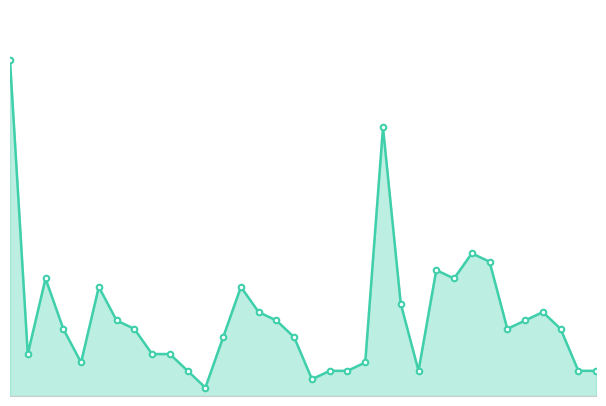

Rank the categories by value from lowest to highest.

2013-01-19, 2013-01-25, 2013-01-18, 2013-01-26, 2013-01-27, 2013-01-31, 2013-02-09, 2013-02-10, 2013-01-12, 2013-01-28, 2013-01-09, 2013-01-16, 2013-01-17, 2013-01-20, 2013-01-24, 2013-01-11, 2013-01-15, 2013-02-05, 2013-02-08, 2013-01-14, 2013-01-23, 2013-02-06, 2013-01-22, 2013-02-07, 2013-01-30, 2013-01-13, 2013-01-21, 2013-01-10, 2013-02-02, 2013-02-01, 2013-02-04, 2013-02-03, 2013-01-29, 2013-01-08